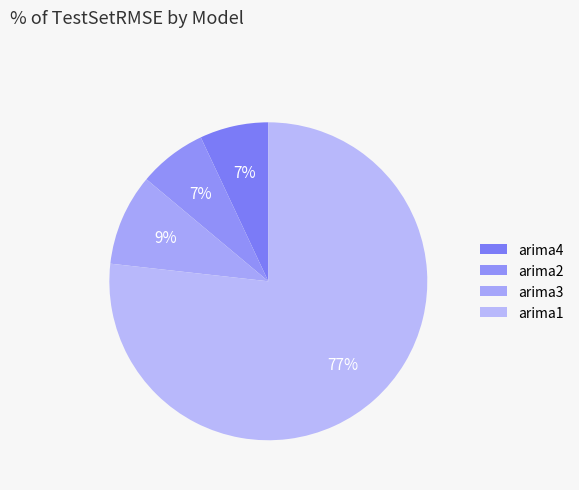

How many slices are in this pie chart?

4